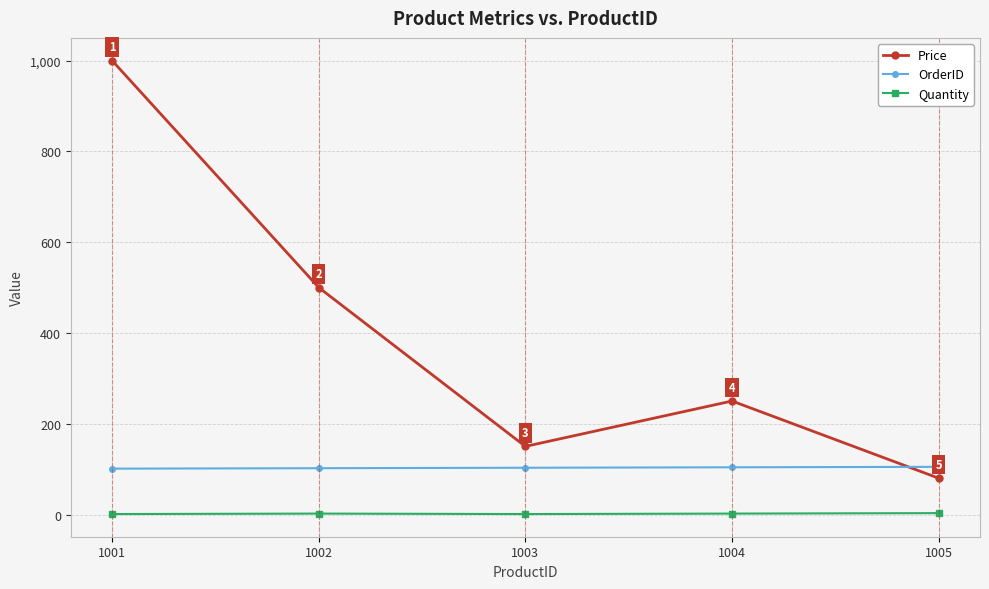

What is the sum of the Price values at 1005 and 1002?

580